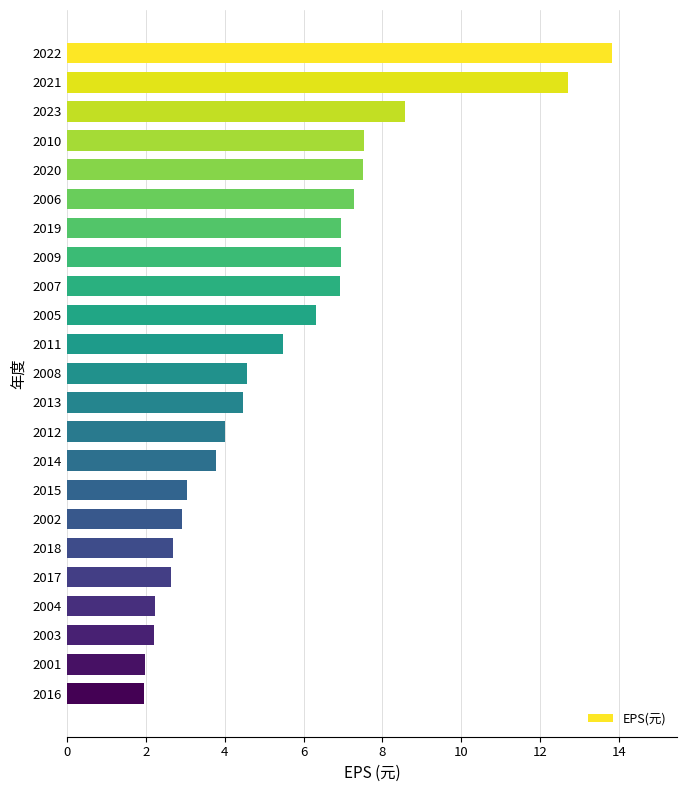

What is the label of the 18th bar from the top?

2018